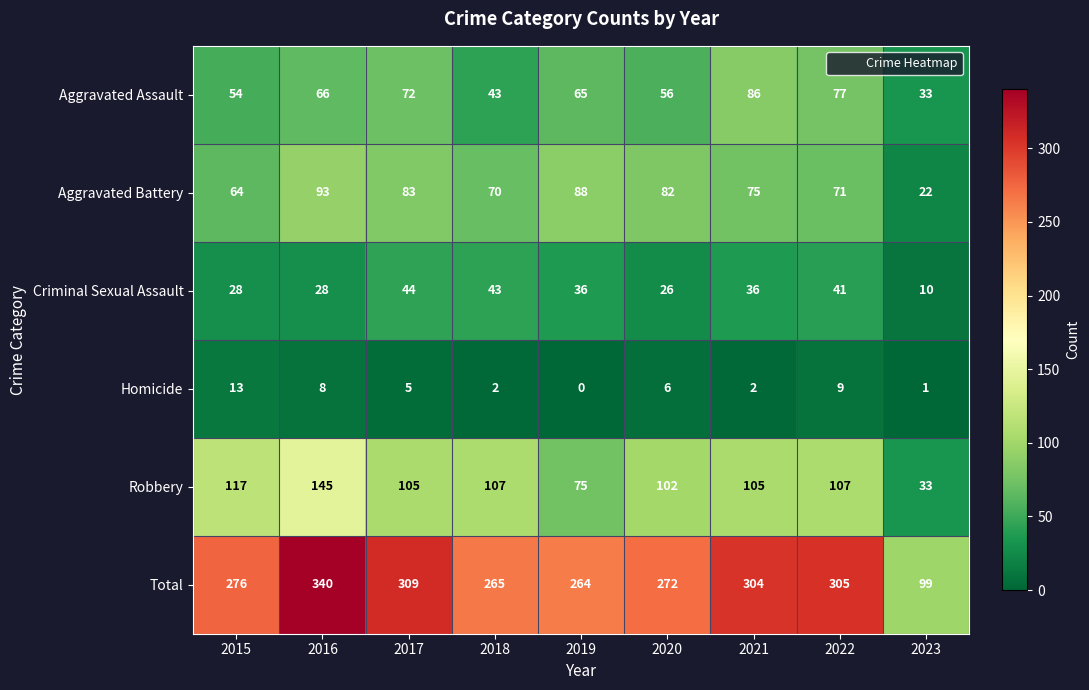

The value of Homicide at 2020 is 6. True or false?

True